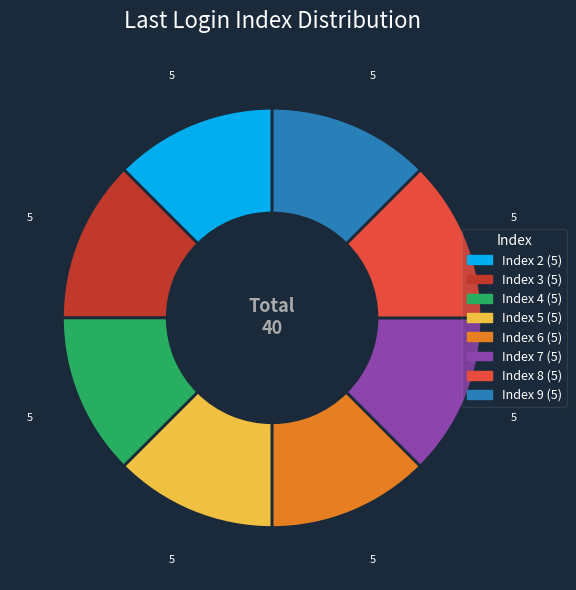

Do Index 2 and Index 6 together represent more than half of the pie?

No